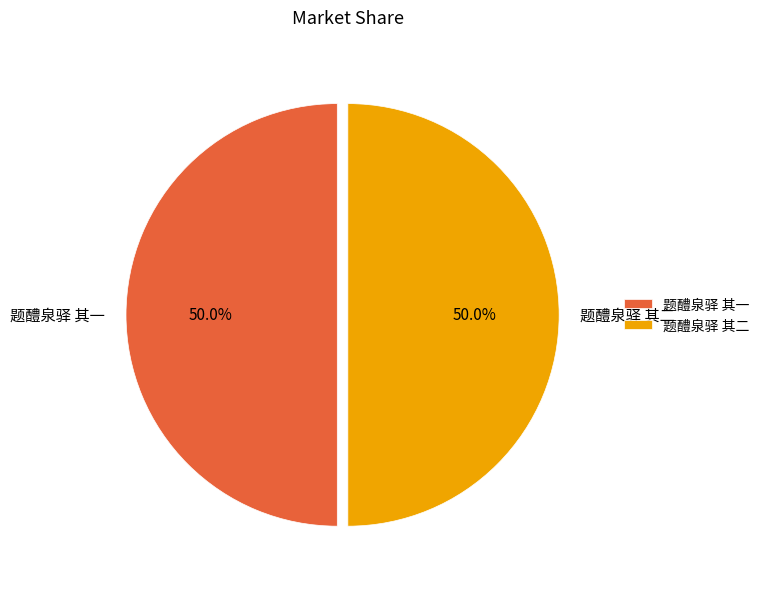

What percentage is NOT represented by 题醴泉驿 其一?

50.0%